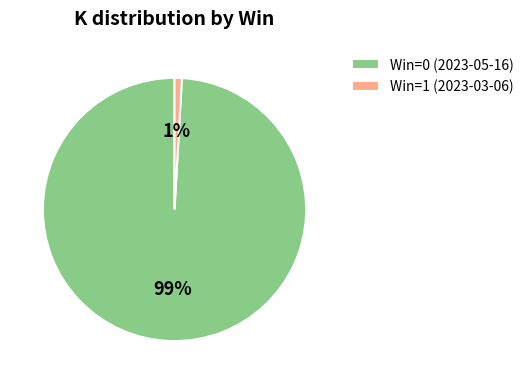

Which has a higher value, Win=1 (2023-03-06) or Win=0 (2023-05-16)?

Win=0 (2023-05-16)